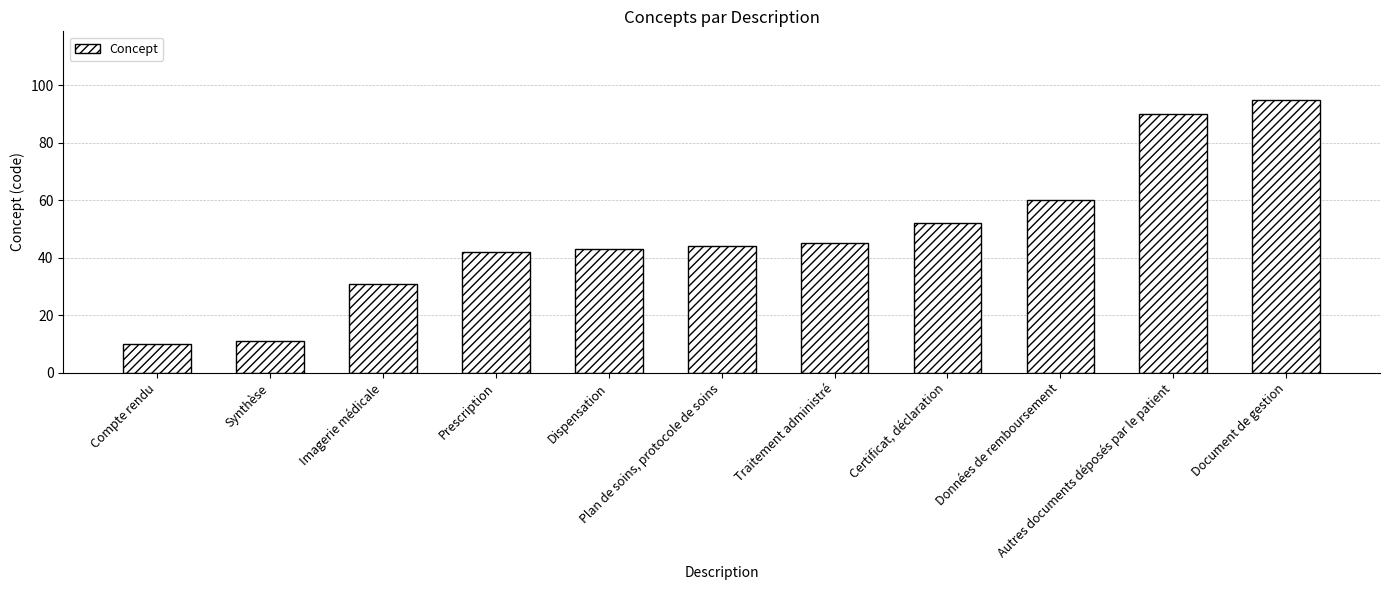

How many bars are there in total?

11